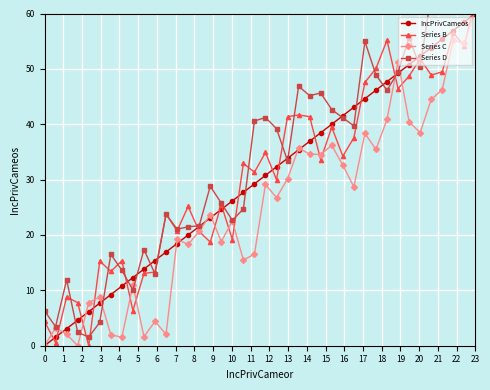

True or false: Series D has more than 0 interior local peaks.

True